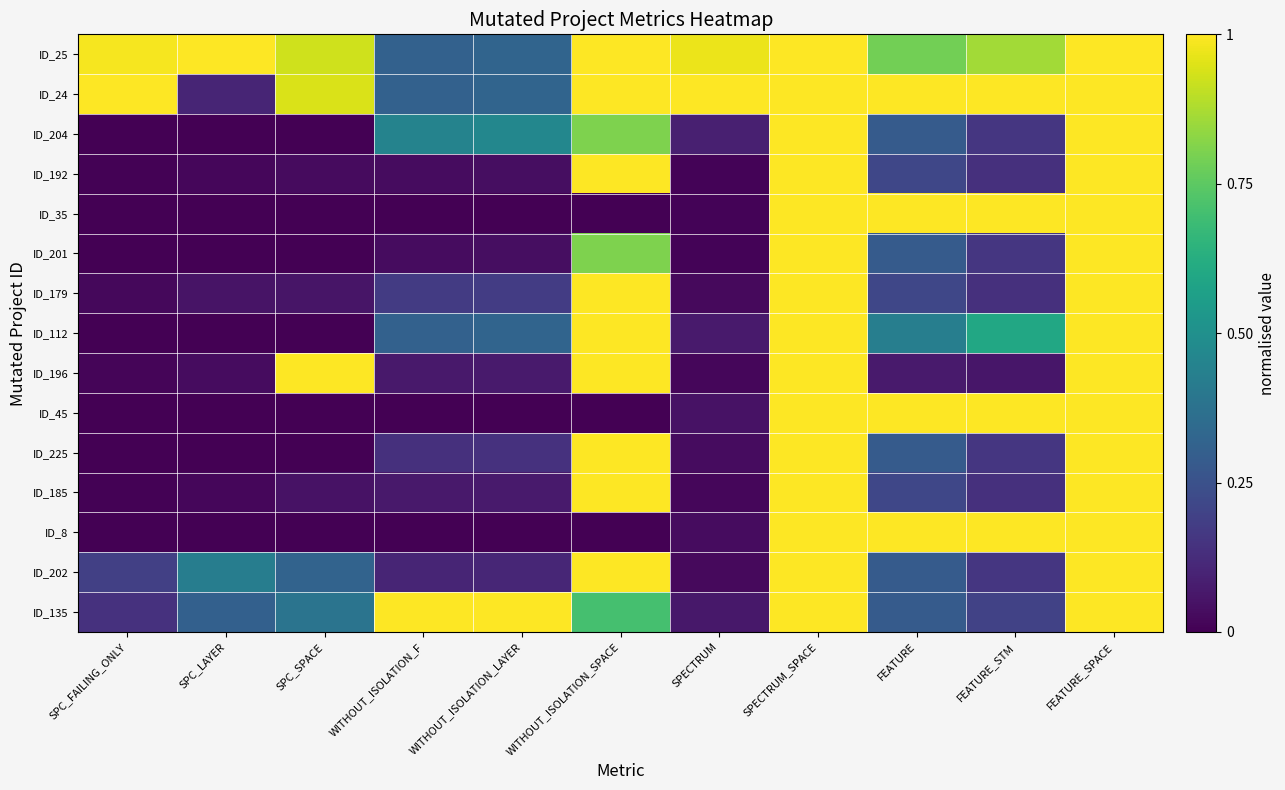

Between FEATURE and FEATURE_SPACE, which is larger?

FEATURE_SPACE